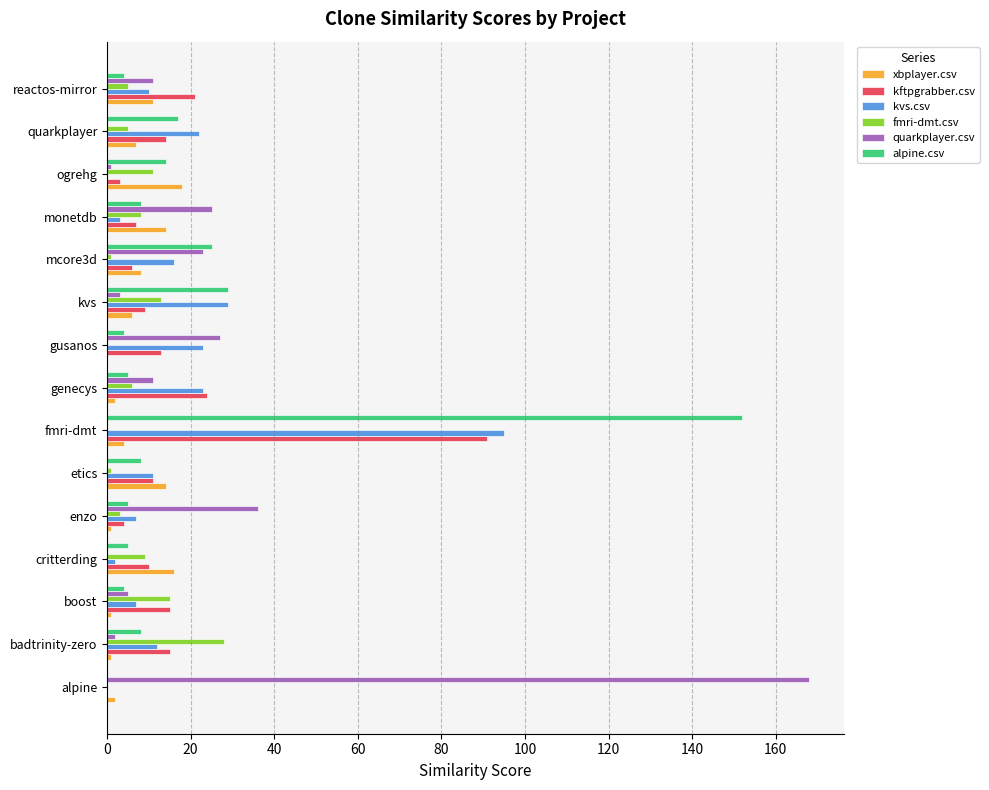

Between alpine and kvs, which series saw the biggest shift?

quarkplayer.csv